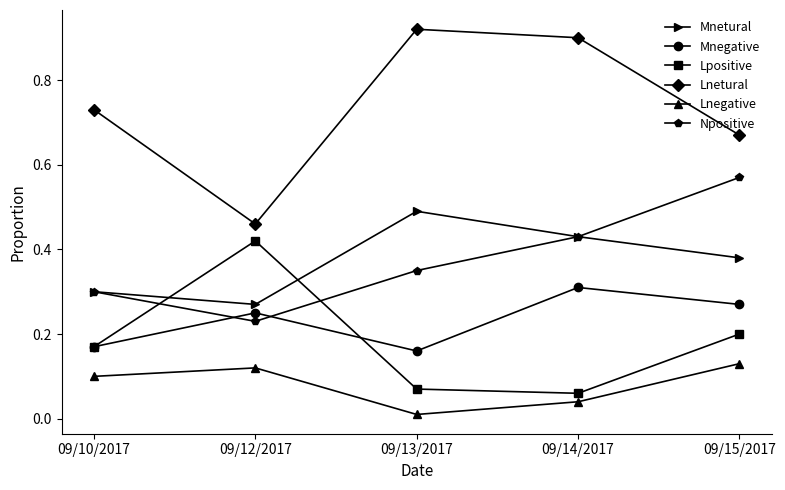

Which category has the highest value in the Lnetural series?

09/13/2017